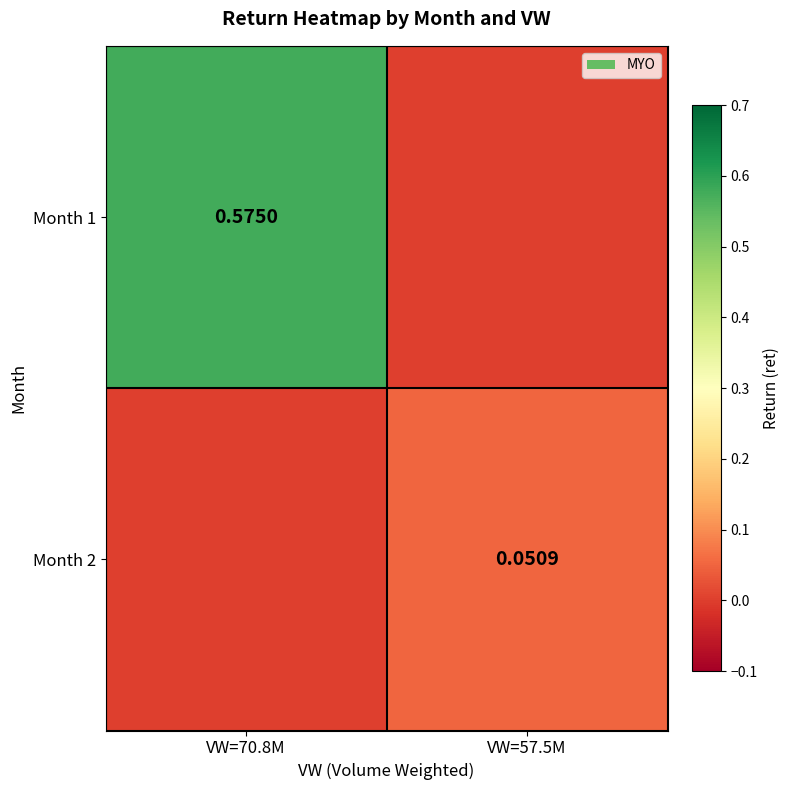

What is the average value of the Month 1 series?

0.3